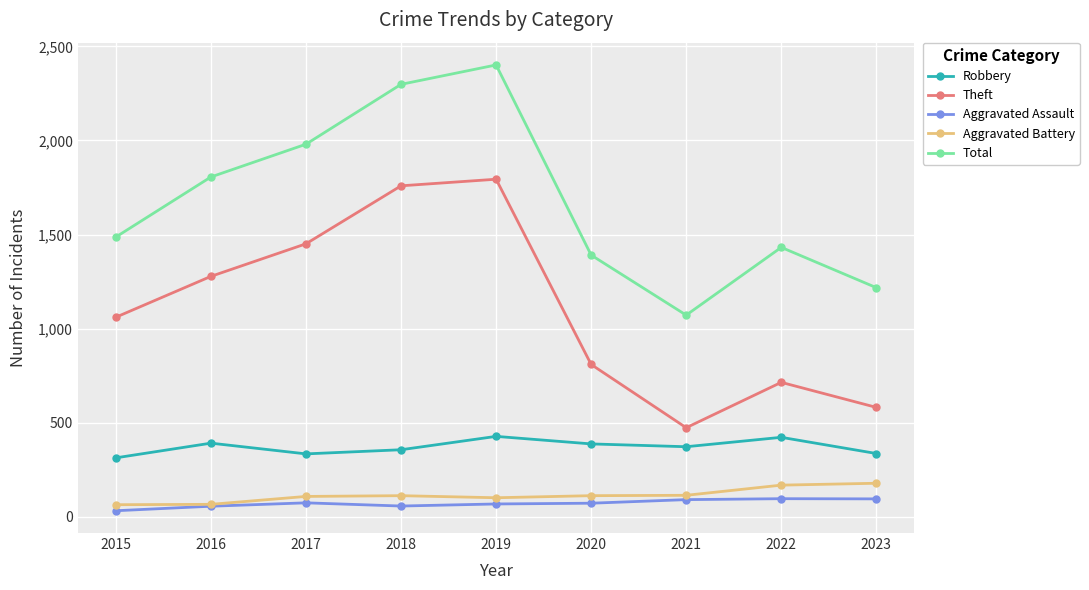

Does the chart have visible grid lines?

Yes